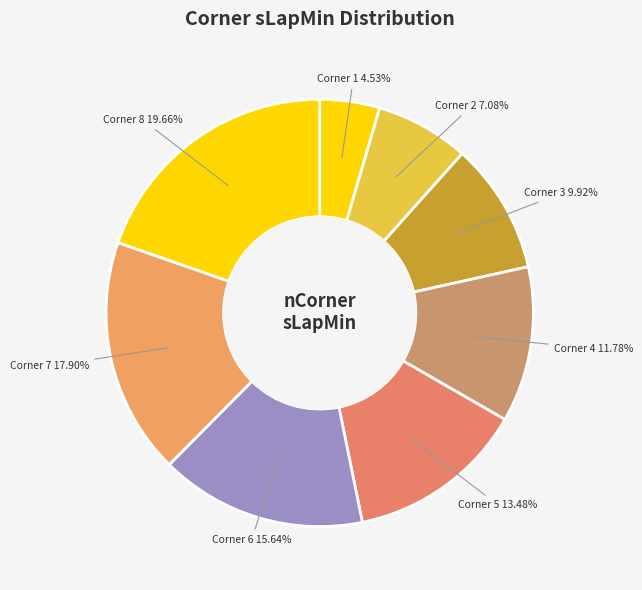

Is there a majority slice in this chart?

No